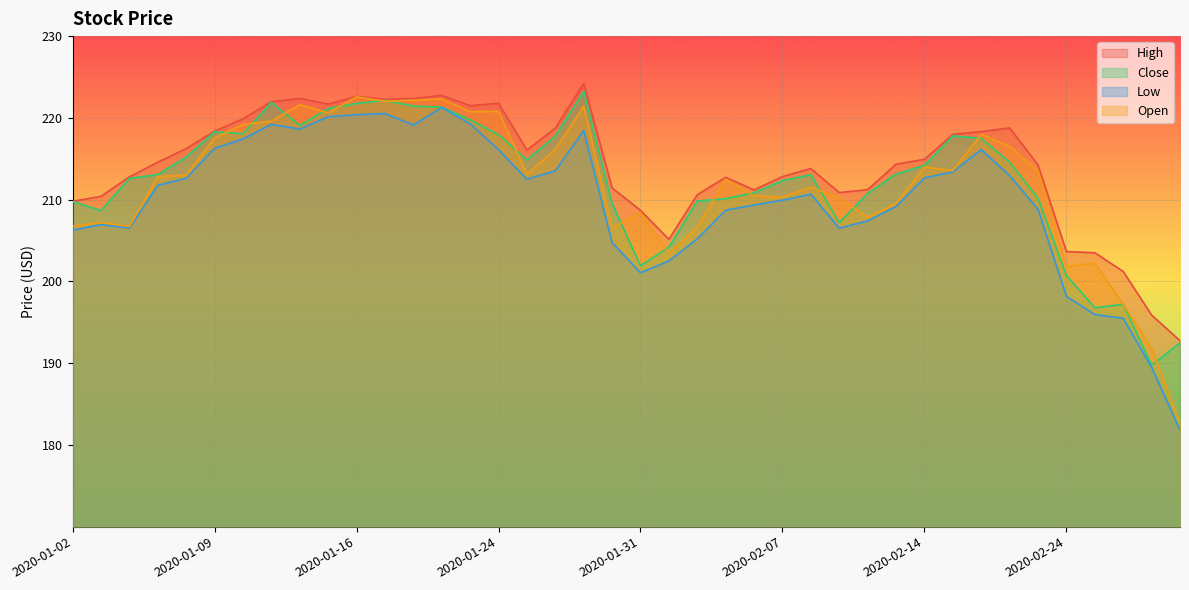

The value of Low at 2020-01-02 is 206.3. True or false?

True